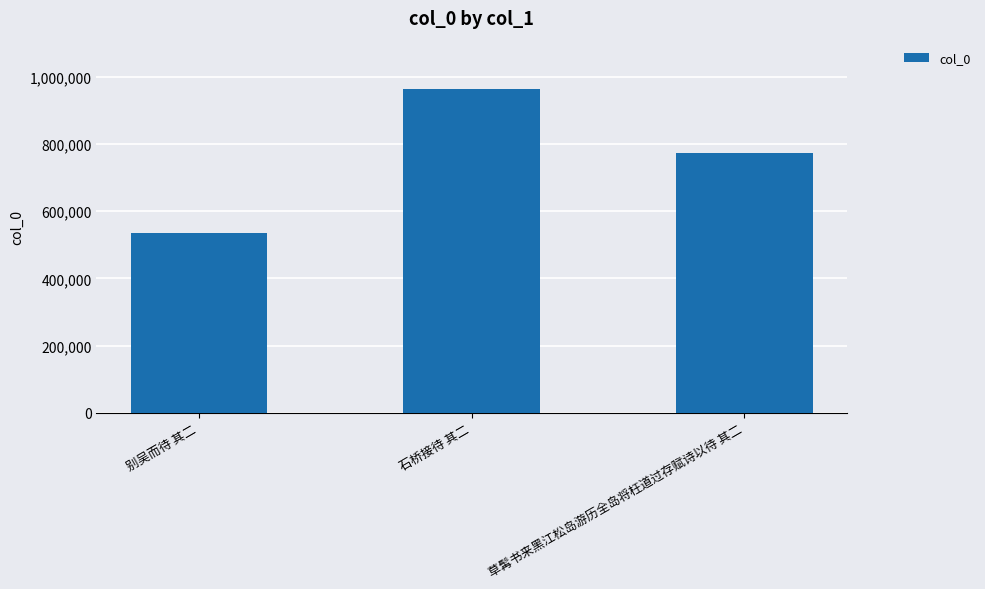

Where does the data first go above 773538?

石桥接待 其二